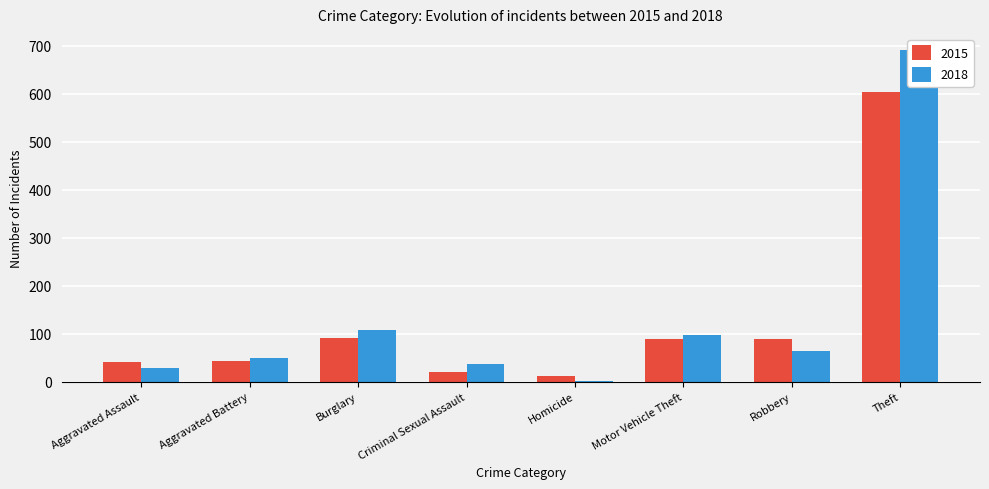

Is it true that 2015 equals 88 at Motor Vehicle Theft?

True